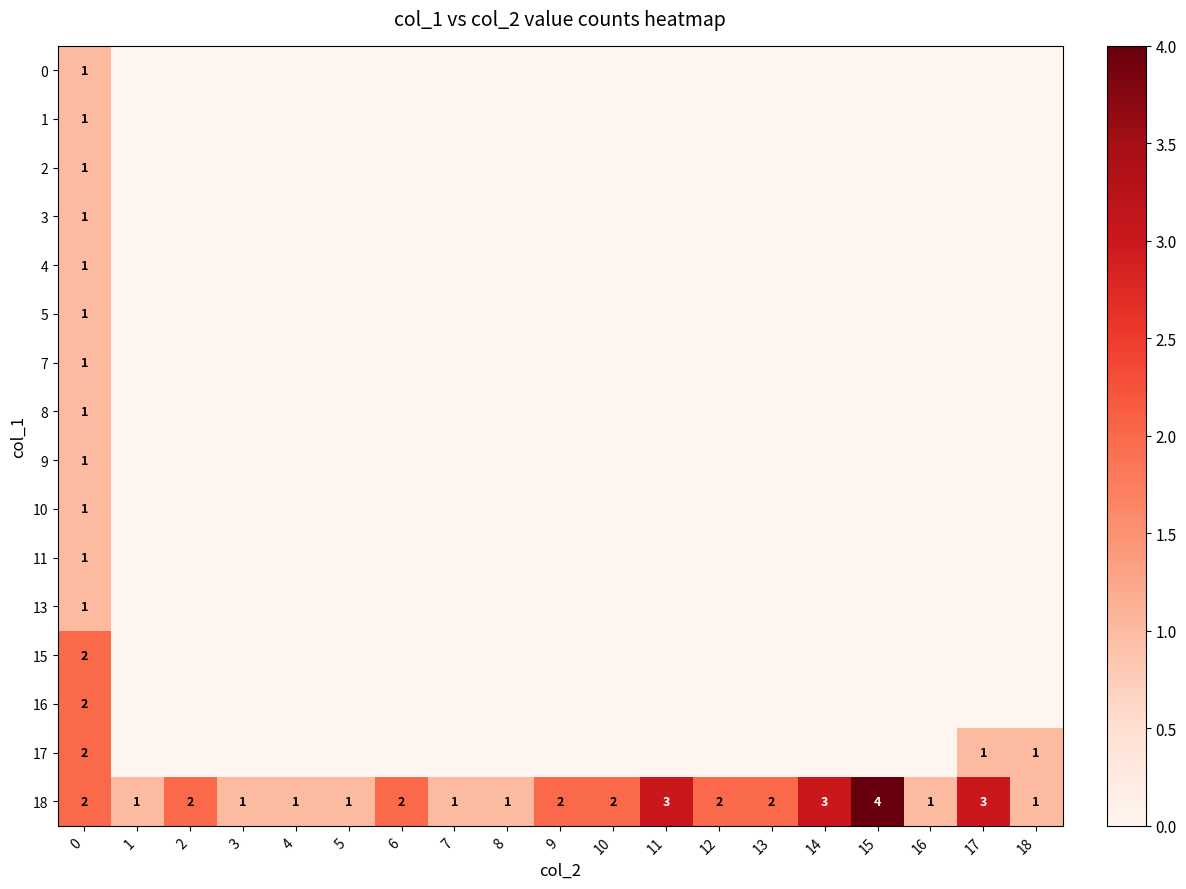

How many values in the 9 series exceed 0?

1